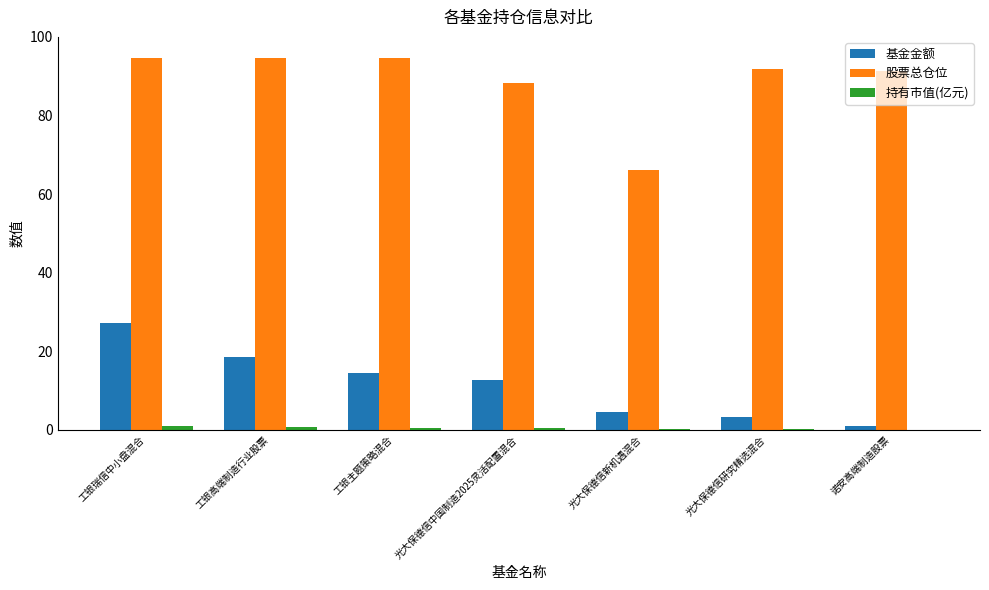

The value of 股票总仓位 at 工银瑞信中小盘混合 is 94.6. True or false?

True